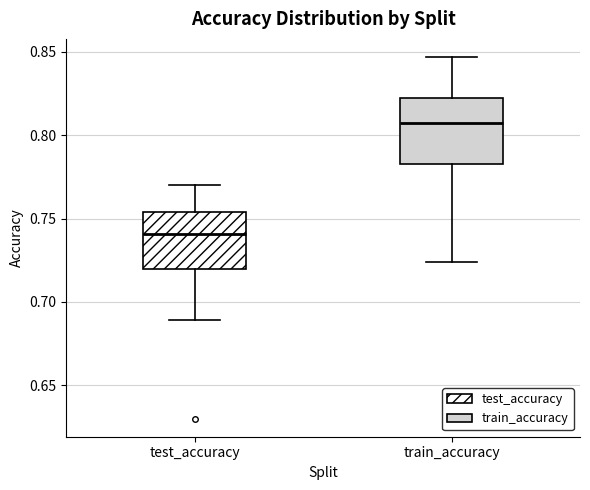

Which box has the highest median line?

train_accuracy